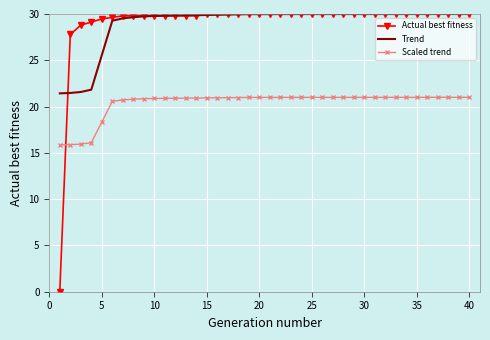

What is the minimum value for Trend?

21.4